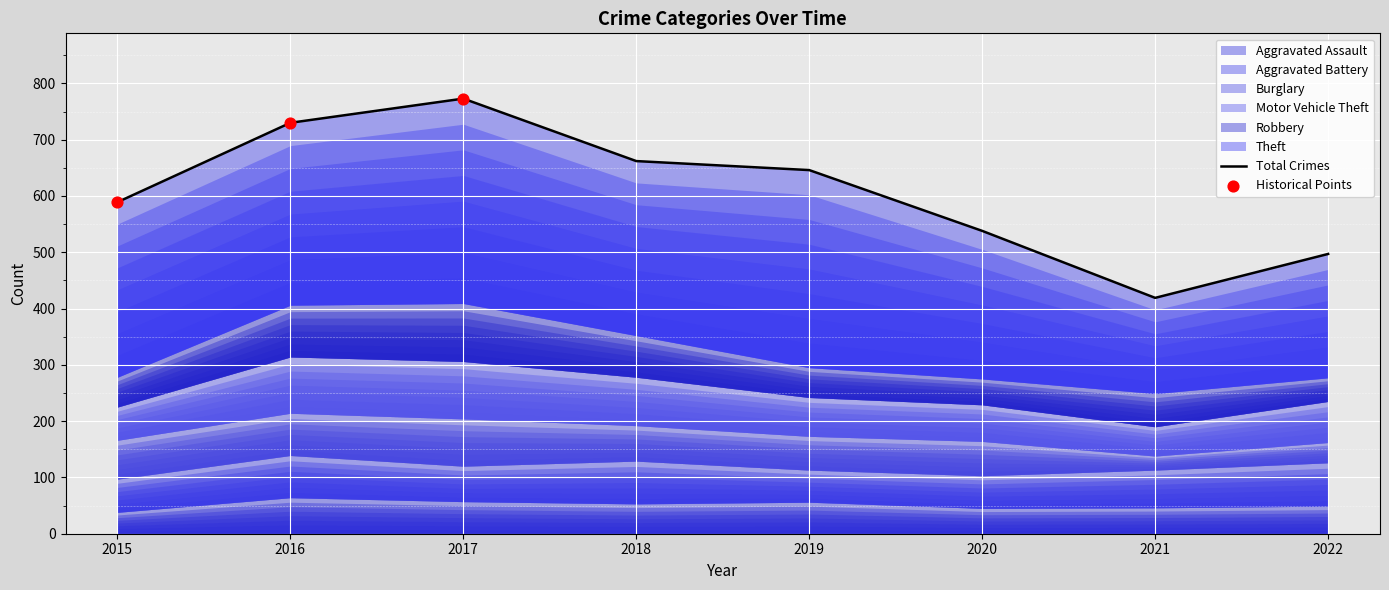

What are all the series names shown in the legend?

Aggravated Assault, Aggravated Battery, Burglary, Motor Vehicle Theft, Robbery, Theft